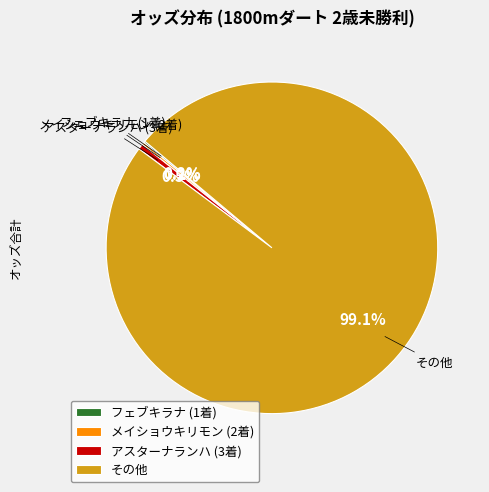

Is there a majority slice in this chart?

Yes